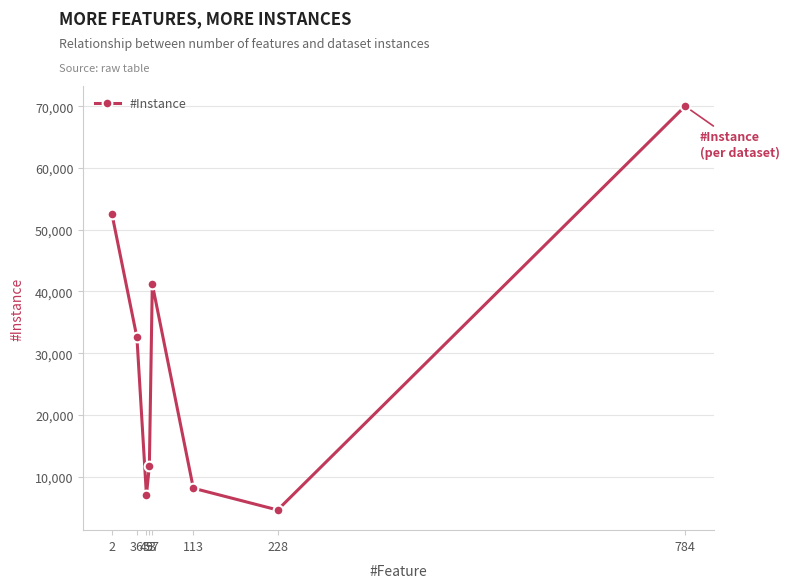

Reading left to right, list all the values displayed in this chart.

52500	32561	7032	11773	41188	8124	4601	70000